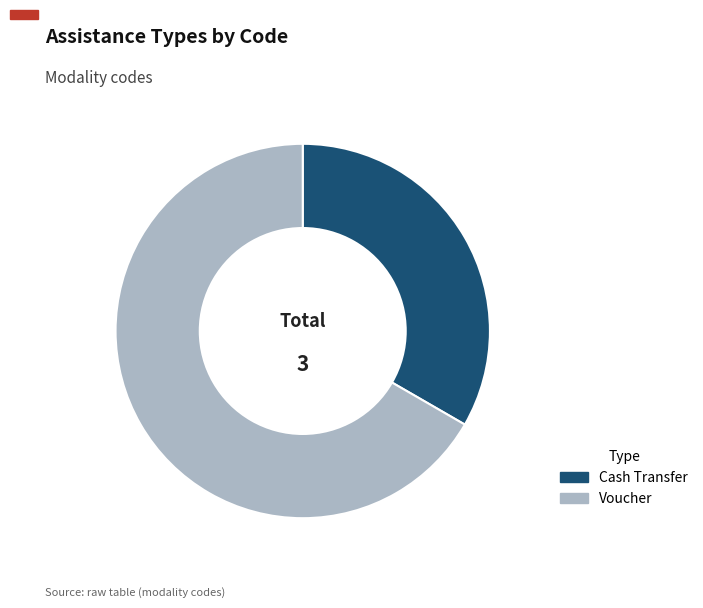

How many segments does this pie chart have?

2